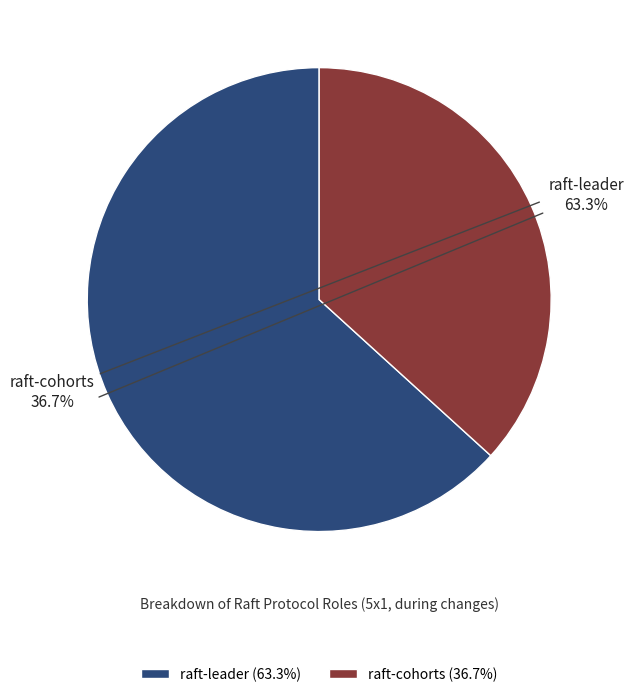

To the nearest percent, what is the difference between the largest and smallest slice percentages?

27%